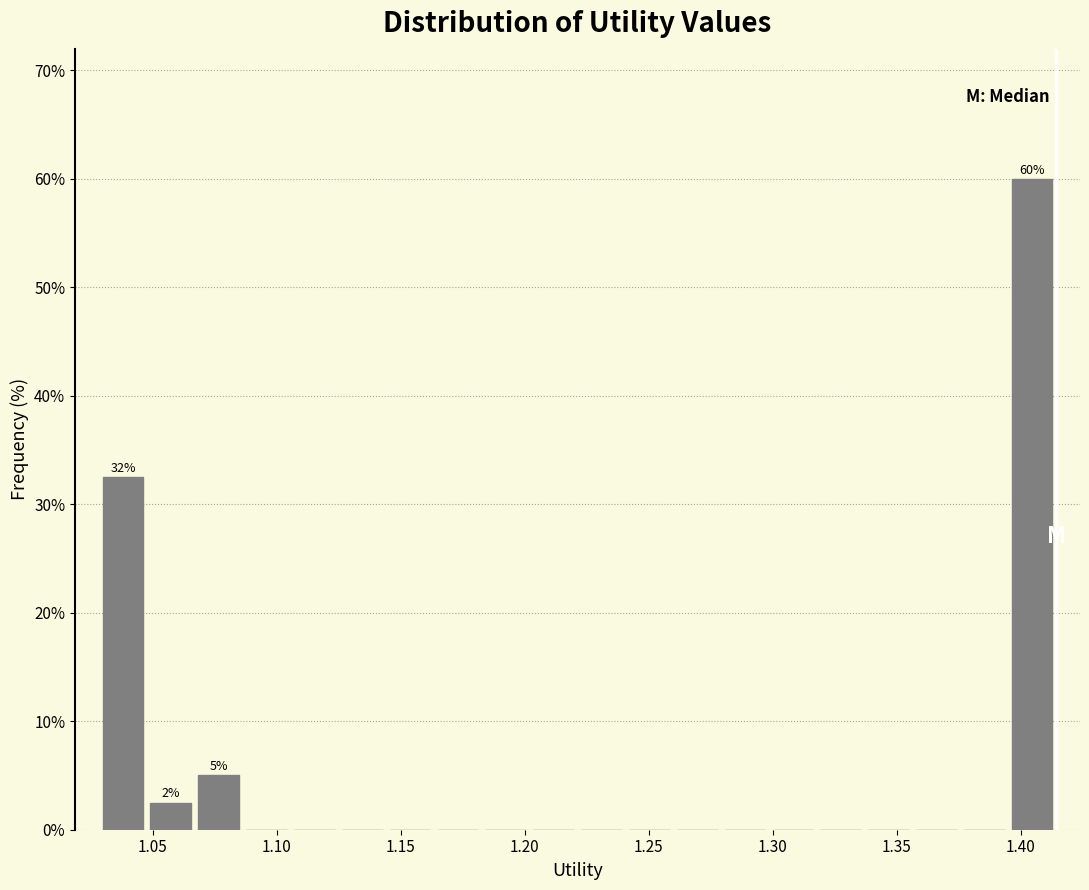

Around what value on the x-axis is the tallest bar? Give the approximate position of its centre, as read against the axis.

1.405